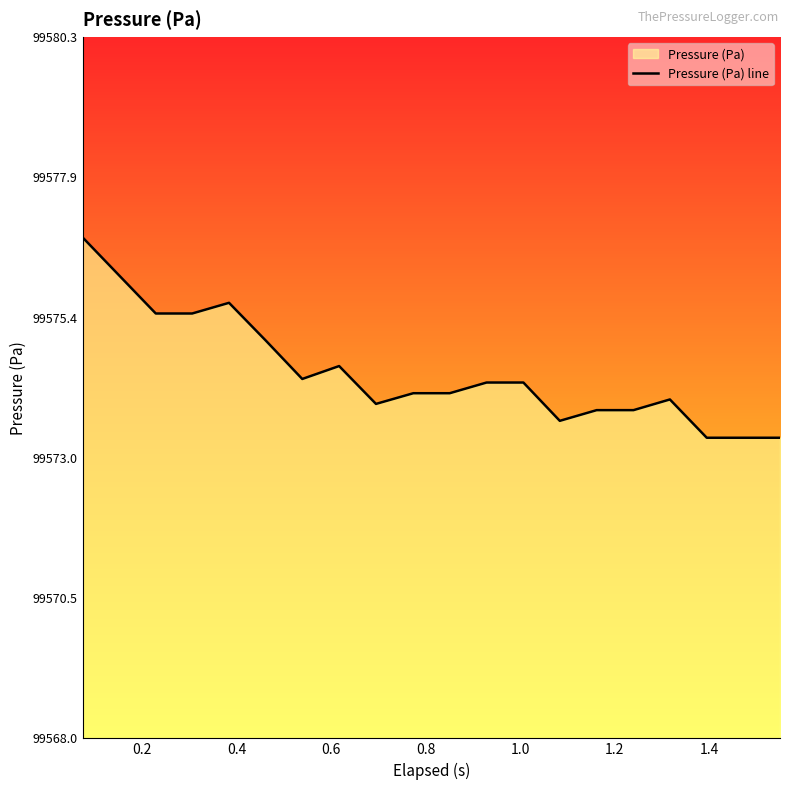

What is the maximum value shown in the chart?

99576.8